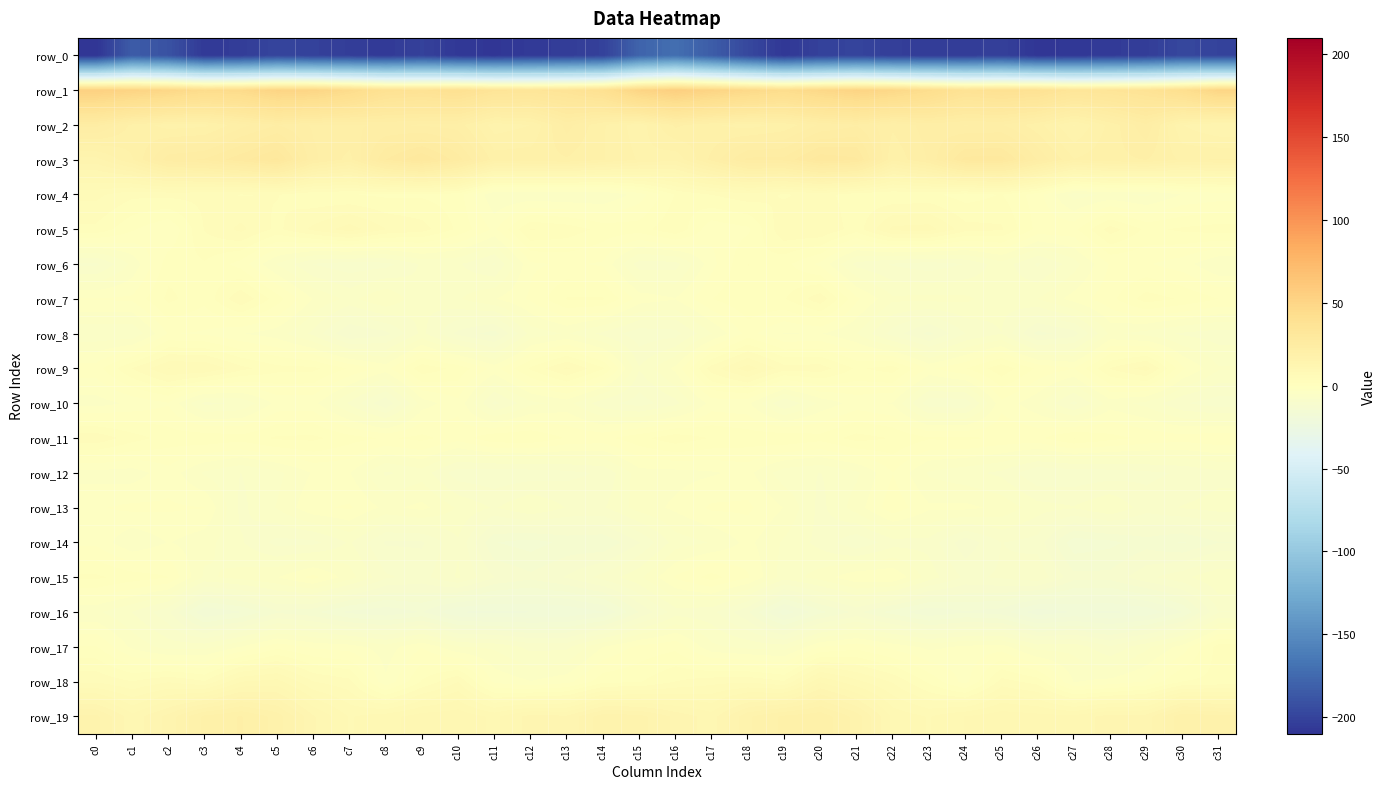

At how many categories does at least one series exceed 2?

32